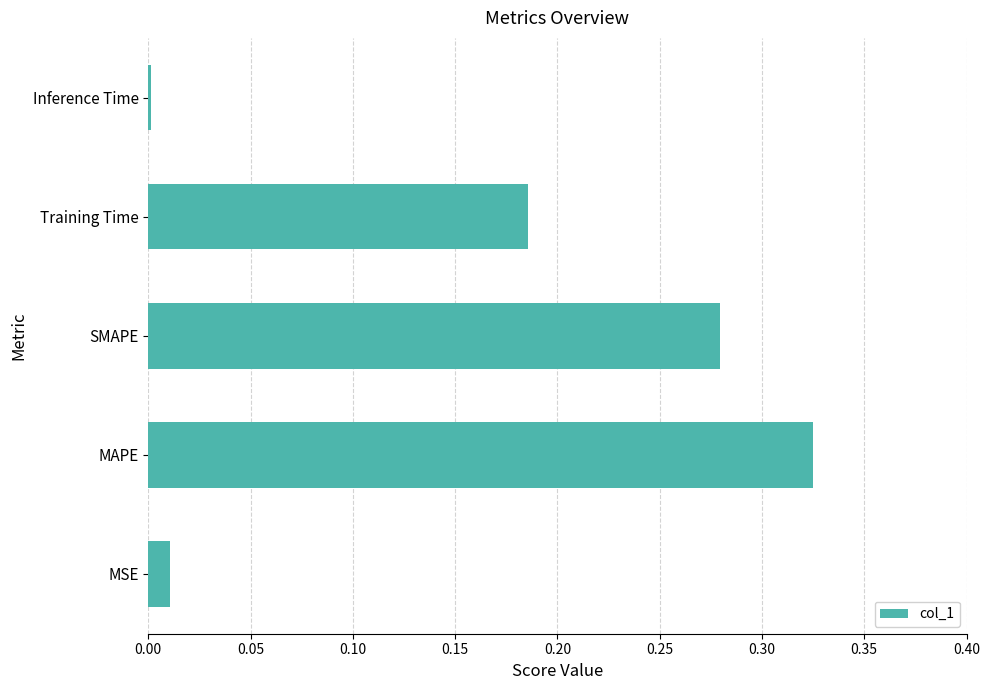

Between Training Time and Inference Time, which is larger?

Training Time